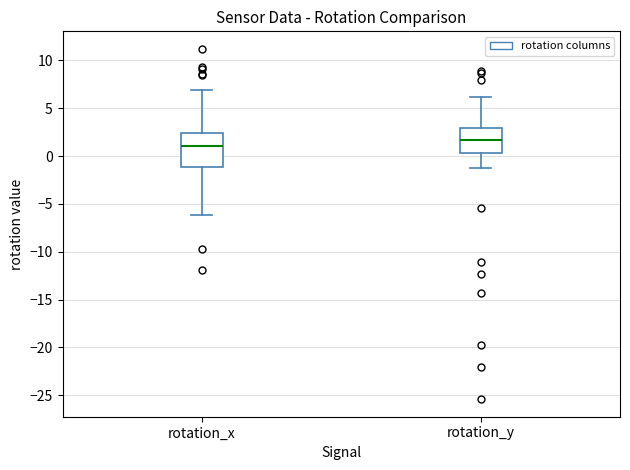

Which box has the highest median line?

rotation_y